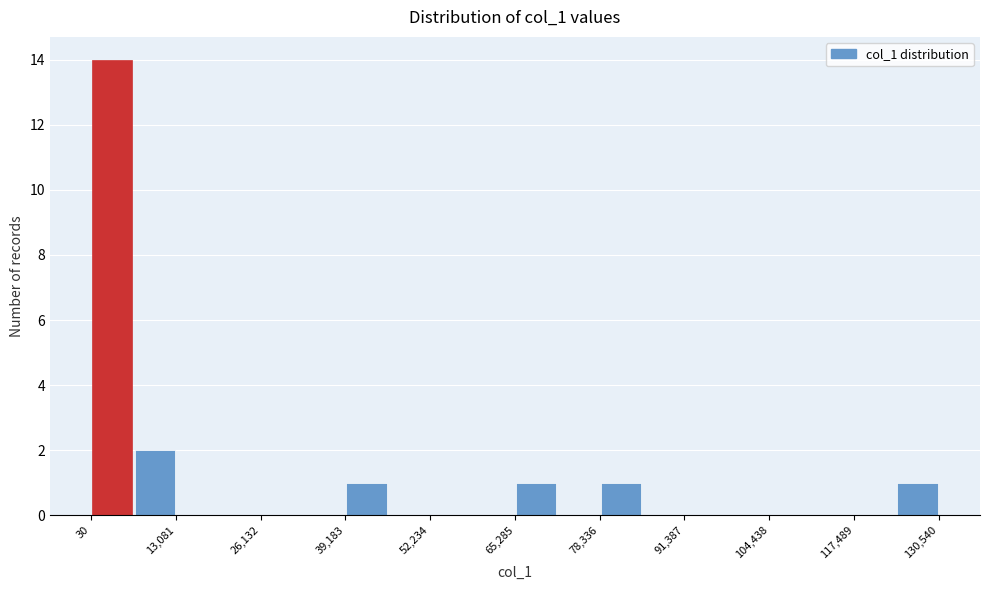

Read against the x-axis, roughly where is the centre of the tallest bar?

4000